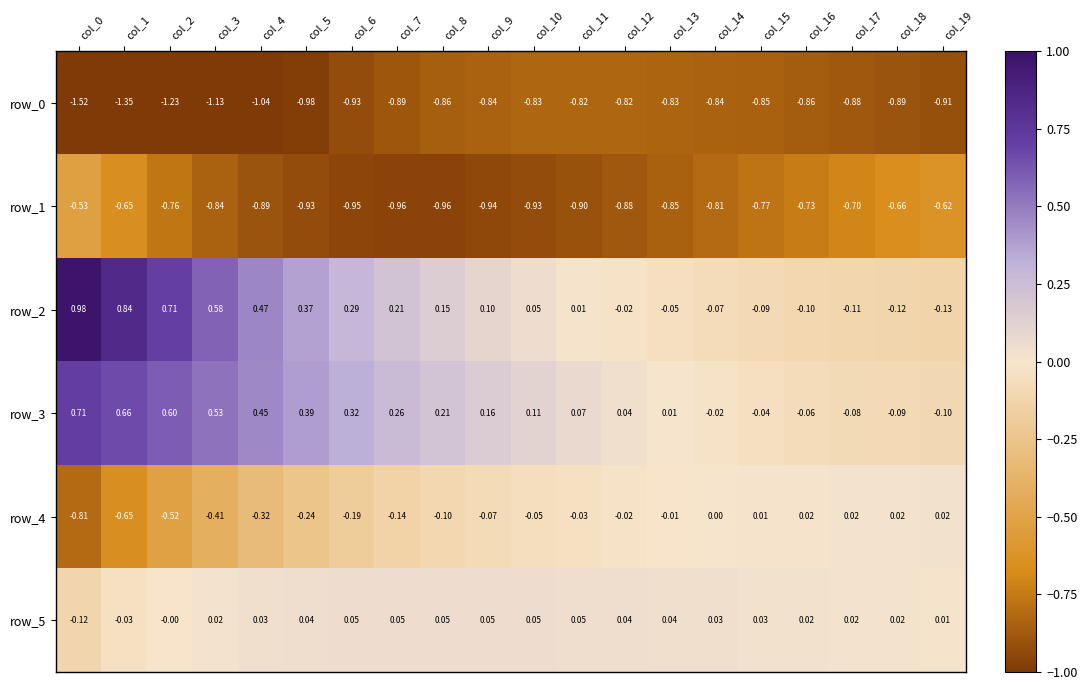

Is it true that row_2 equals 0.1 at col_9?

True